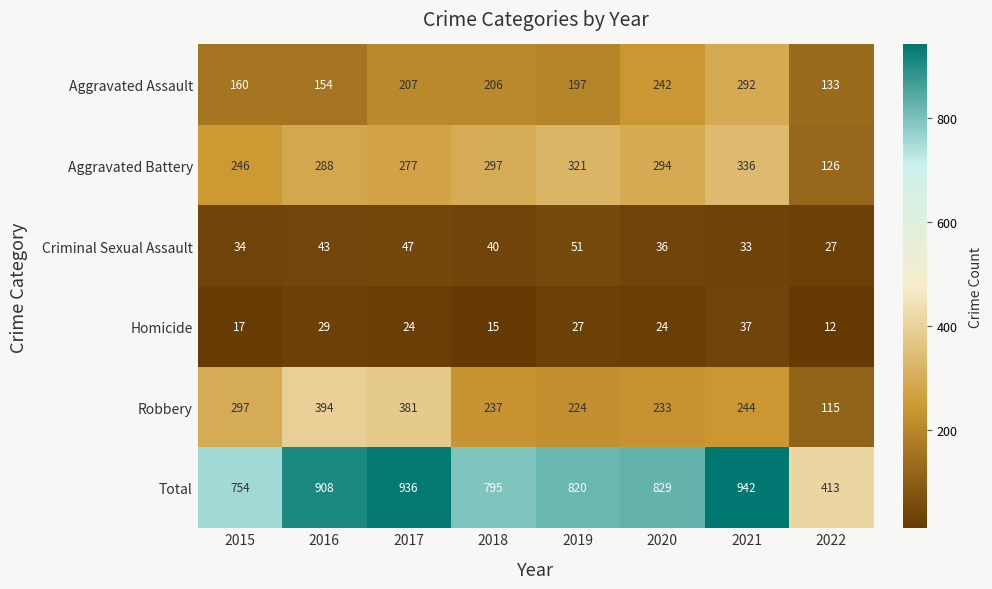

Rank the series by their maximum value, from lowest to highest.

Homicide, Criminal Sexual Assault, Aggravated Assault, Aggravated Battery, Robbery, Total